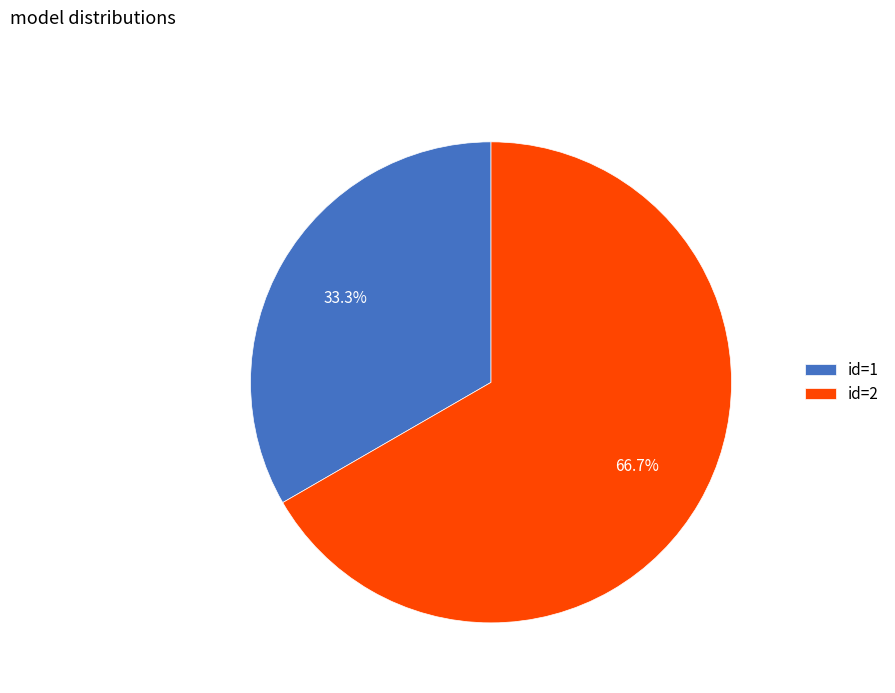

What is the smallest slice in the pie chart?

id=1